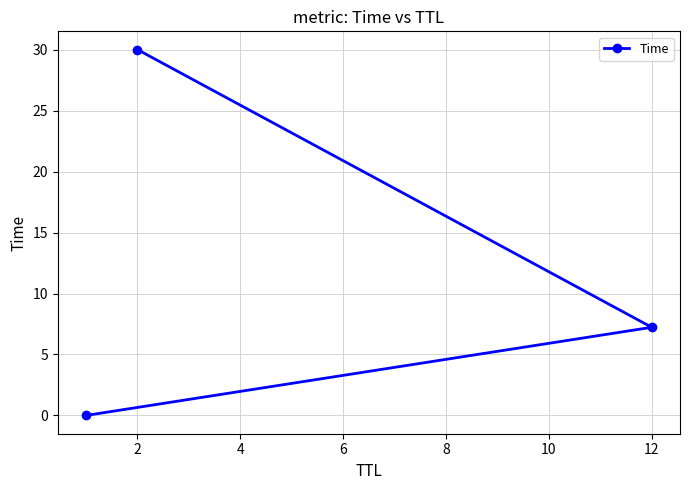

How many lines are shown in the chart?

1